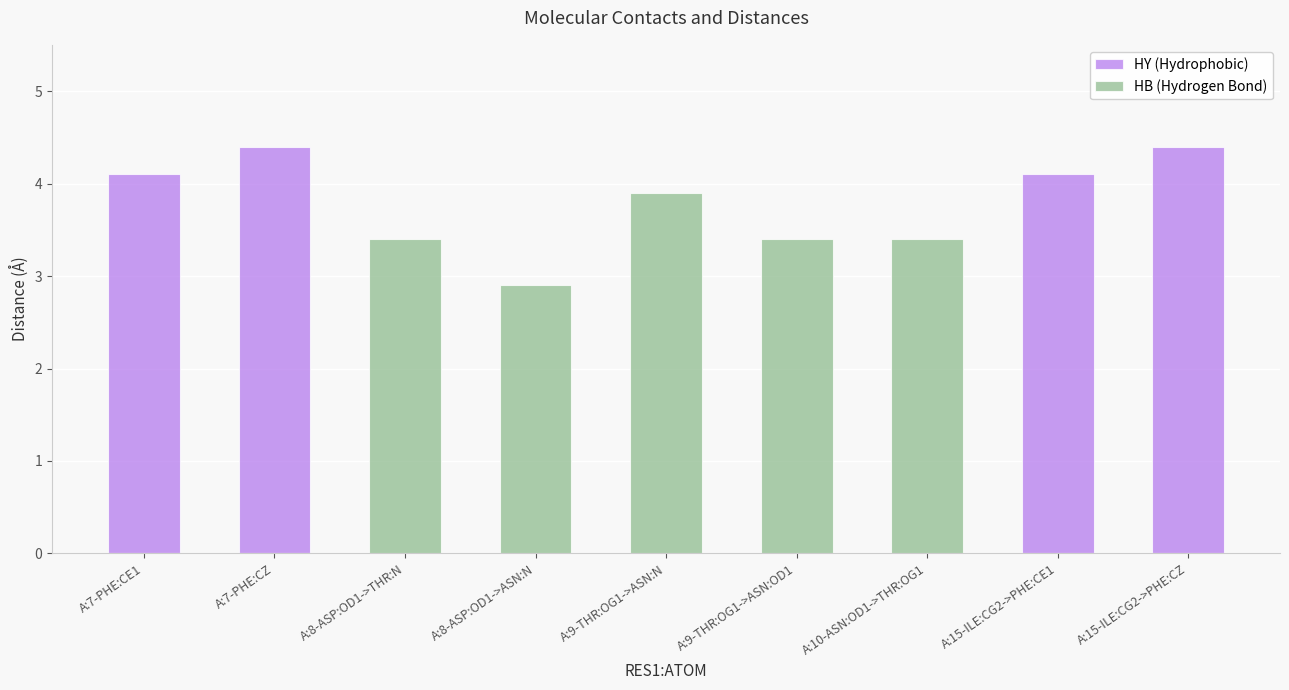

What position from the right is A:15-ILE:CG2->PHE:CE1?

2